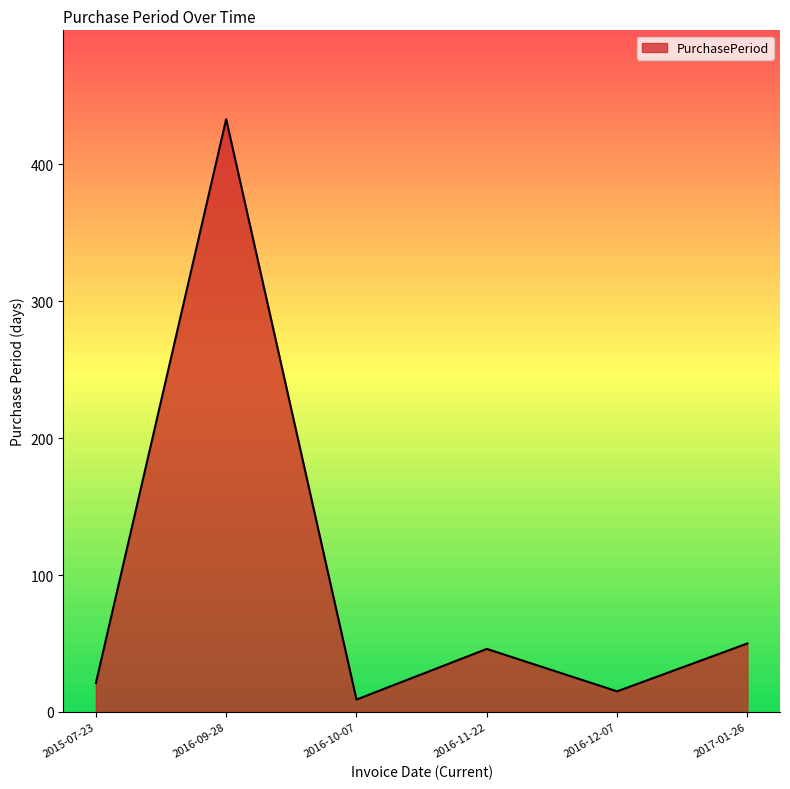

What position from the right is 2016-09-28?

5